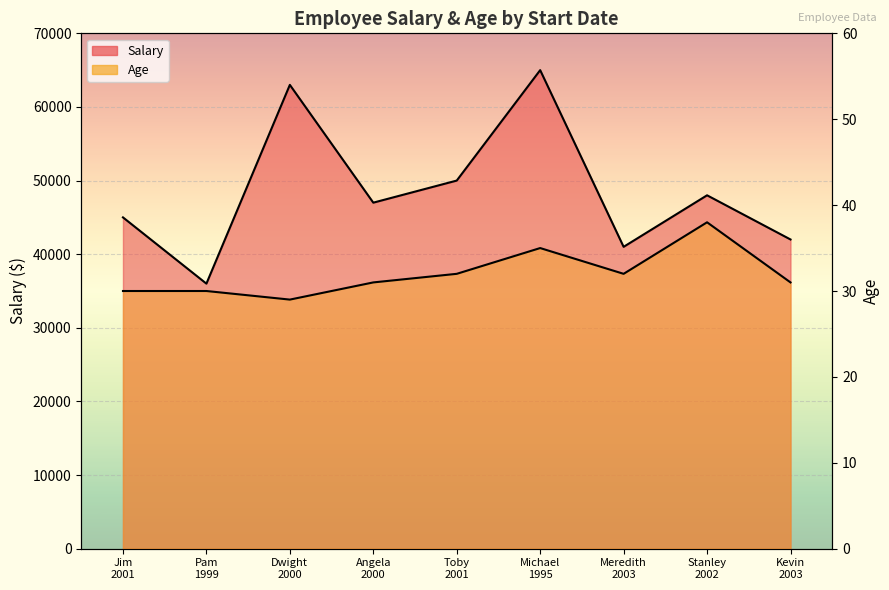

Which series has the widest spread of values?

Salary